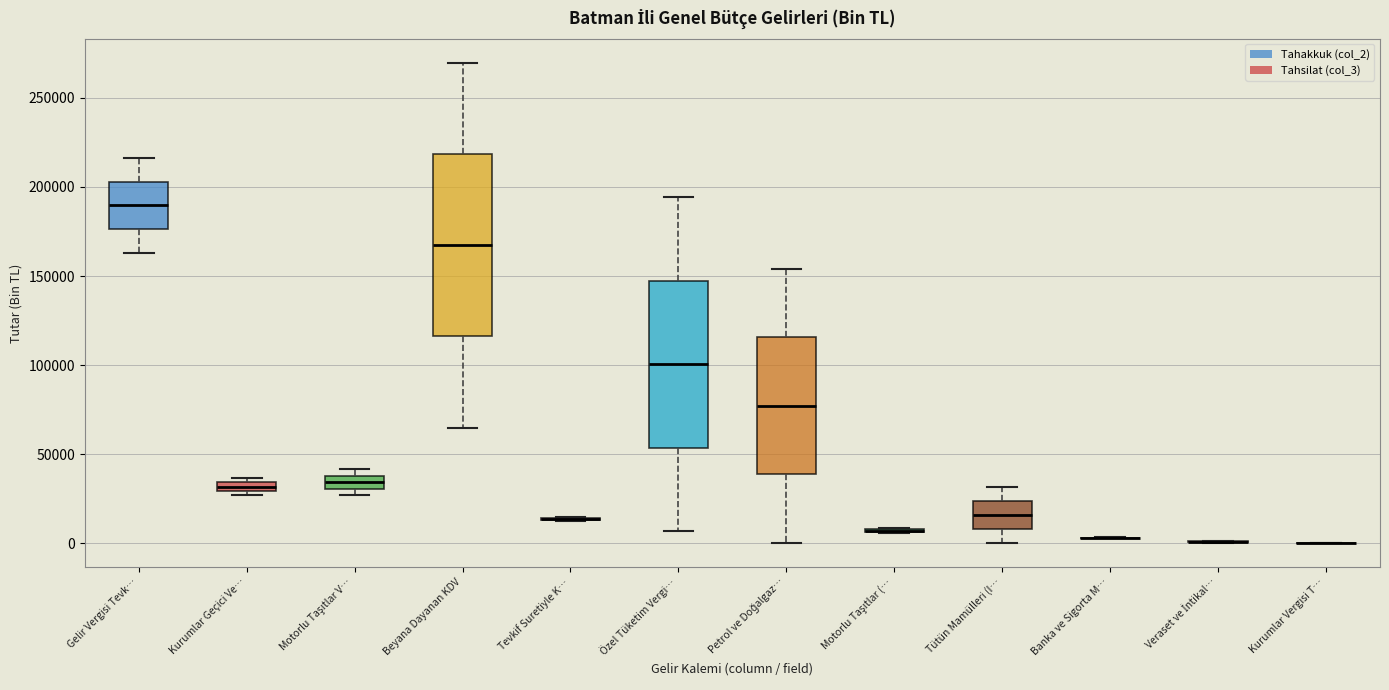

Which box is the tallest, from its lower edge to its upper edge?

Beyana Dayanan KDV